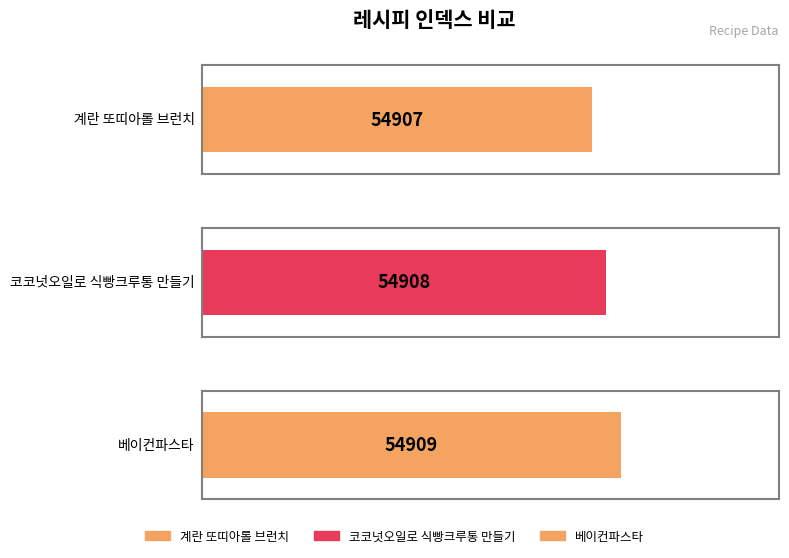

Rank the categories by value from lowest to highest.

계란 또띠아롤 브런치, 코코넛오일로 식빵크루통 만들기, 베이컨파스타